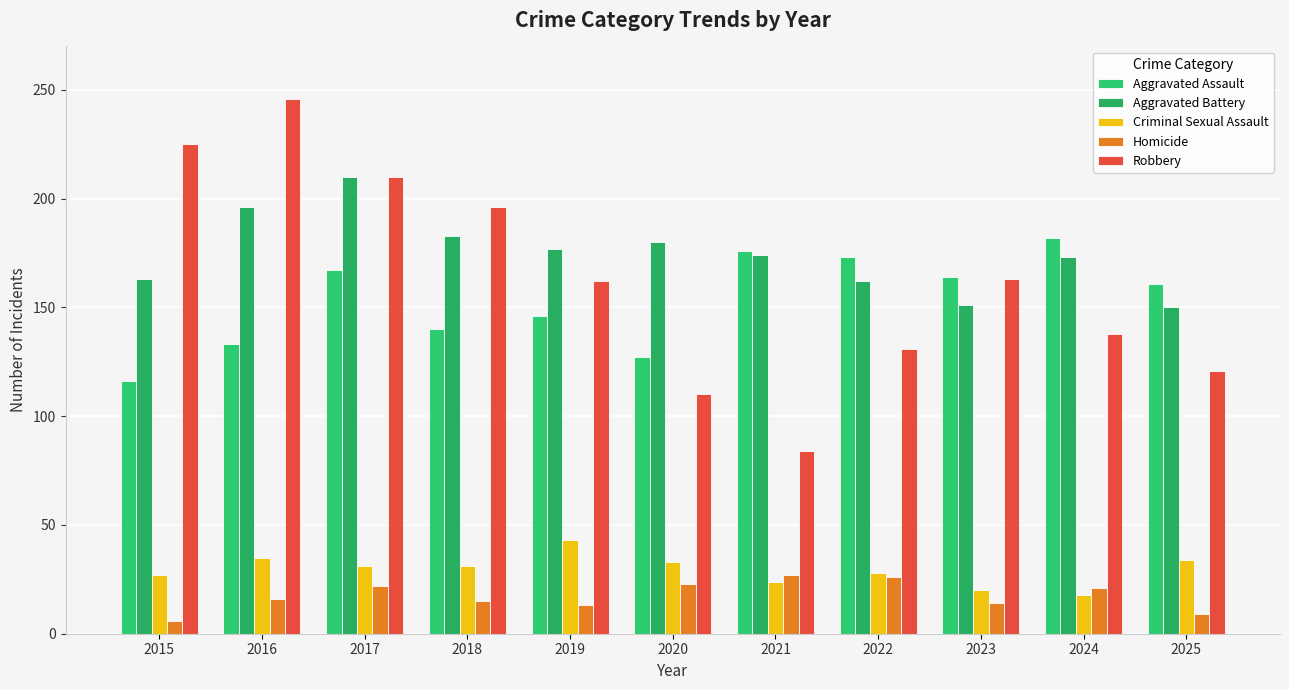

True or false: Homicide has a value of 8 at 2018.

False